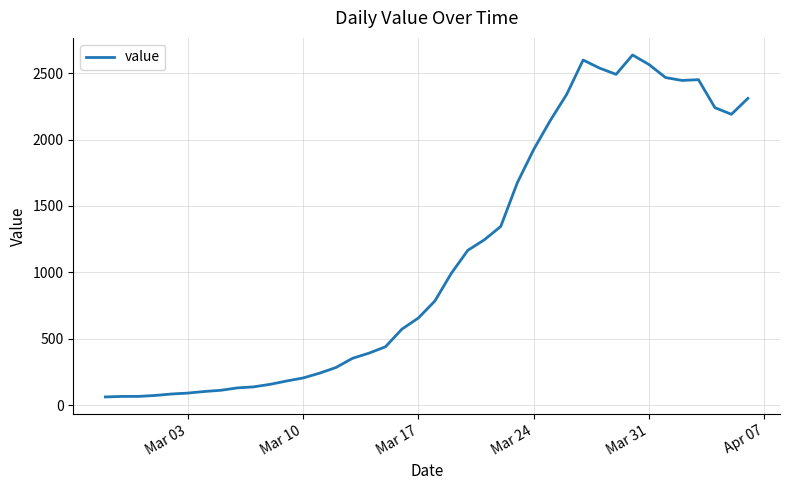

What is the minimum value shown in the chart?

61